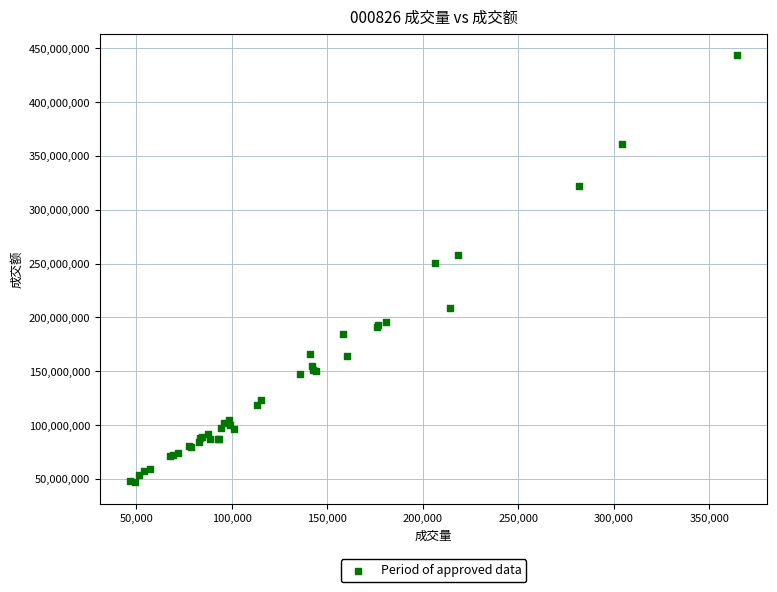

What Y value in the scatter plot is closest to 245289110?

250690775